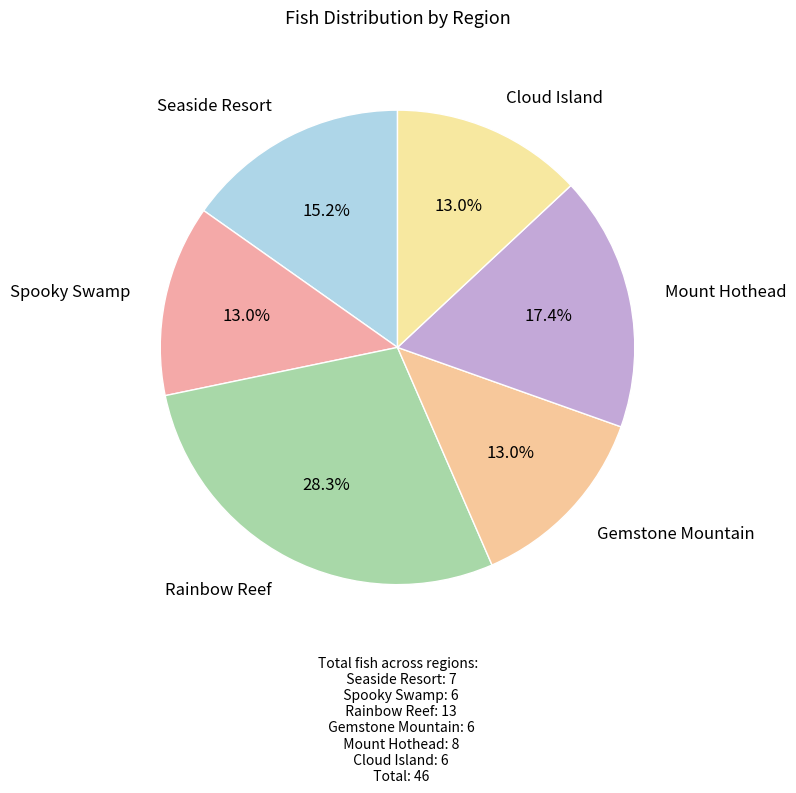

How many segments does this pie chart have?

6